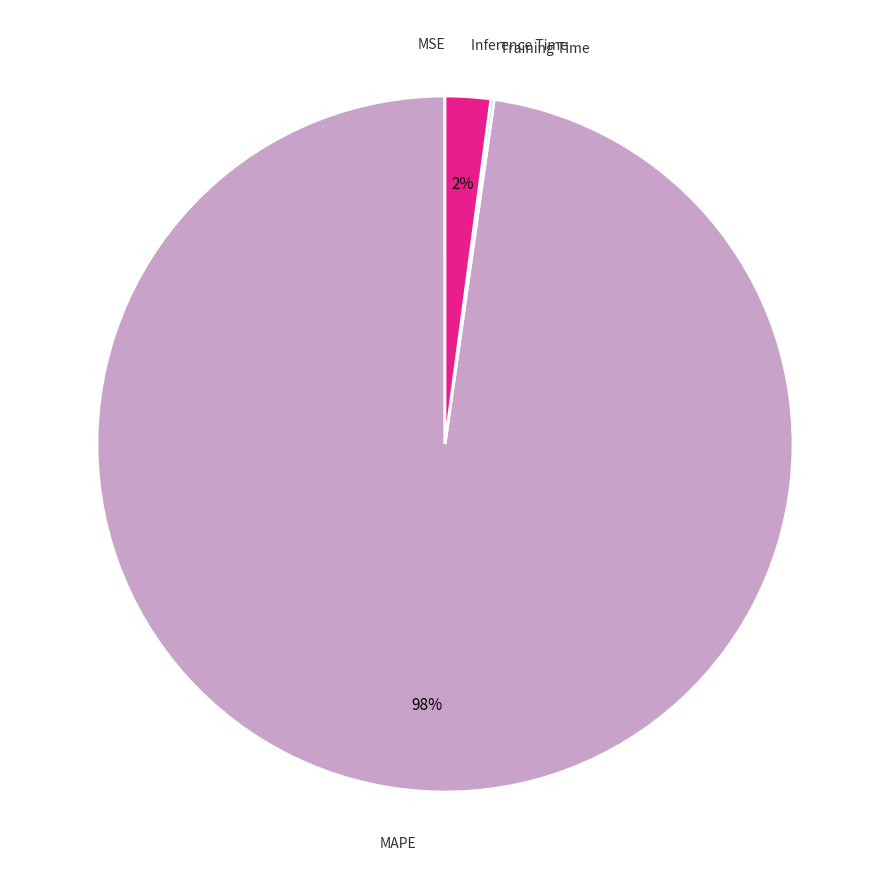

To the nearest percent, what portion does MAPE represent?

98%